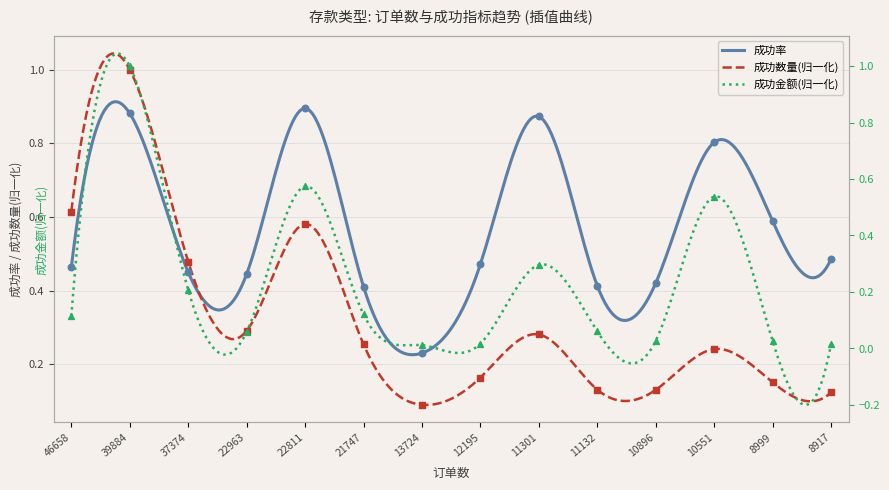

What are all the series names shown in the legend?

成功金额, 成功率, 成功数量